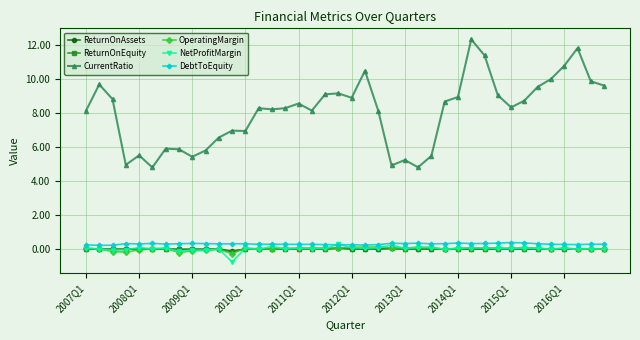

Which series has the largest total across all categories?

CurrentRatio